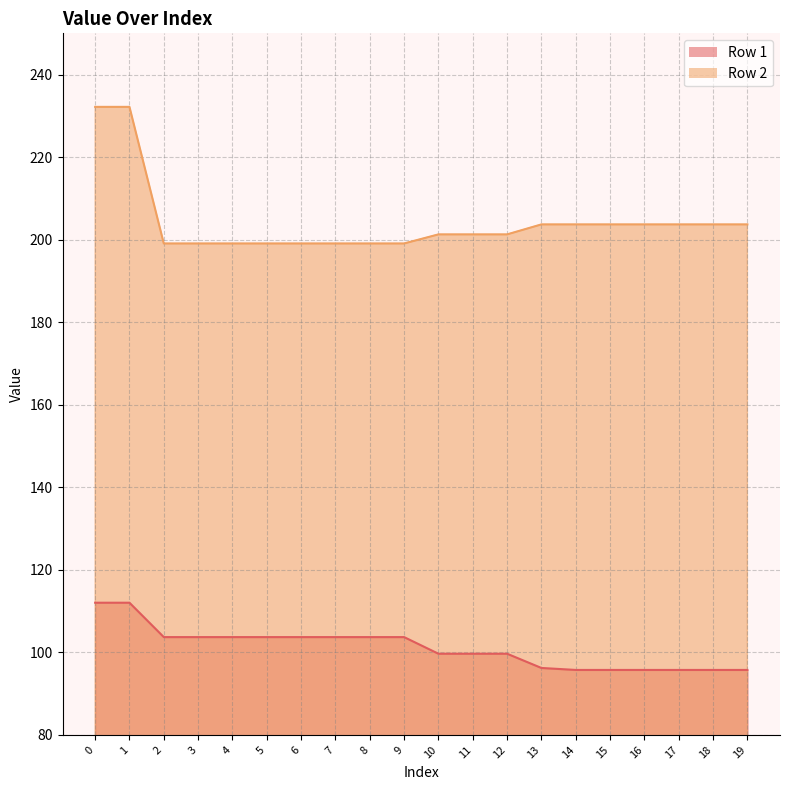

What is the maximum value for Row 1?

112.0